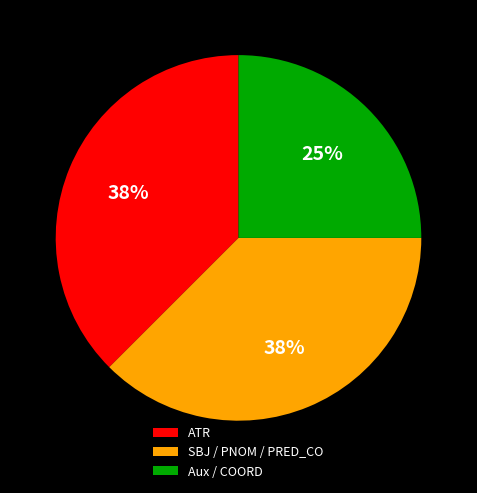

Is the sum of Aux / COORD and SBJ / PNOM / PRED_CO greater than half?

Yes